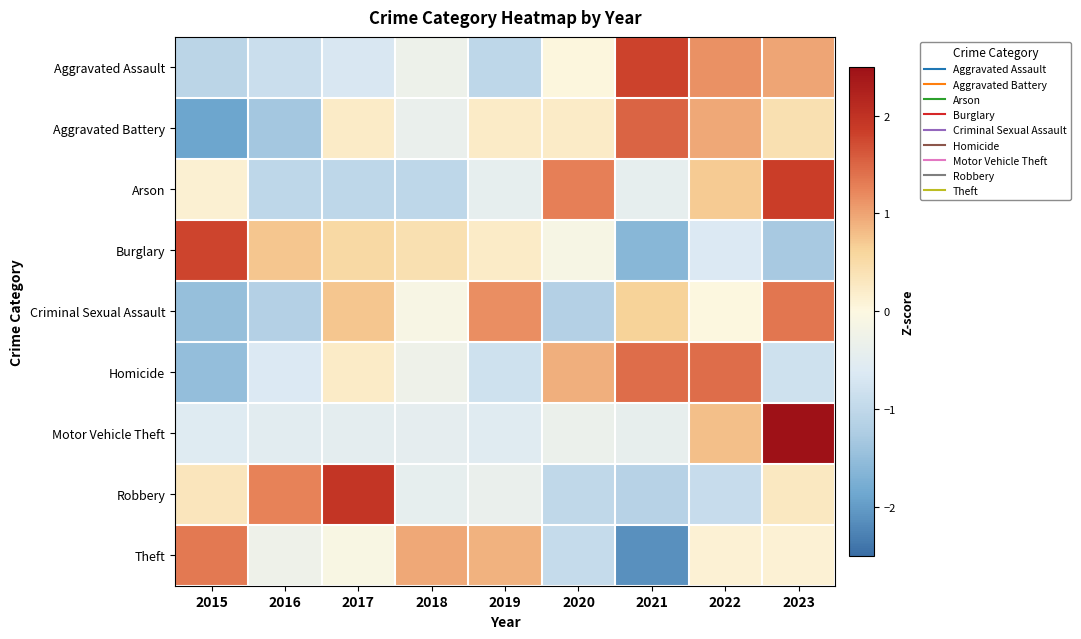

At which category is the sum across all series the highest?

2023